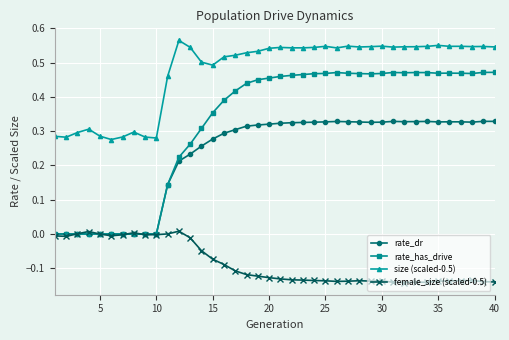

Which series has the largest range (max minus min)?

rate_has_drive